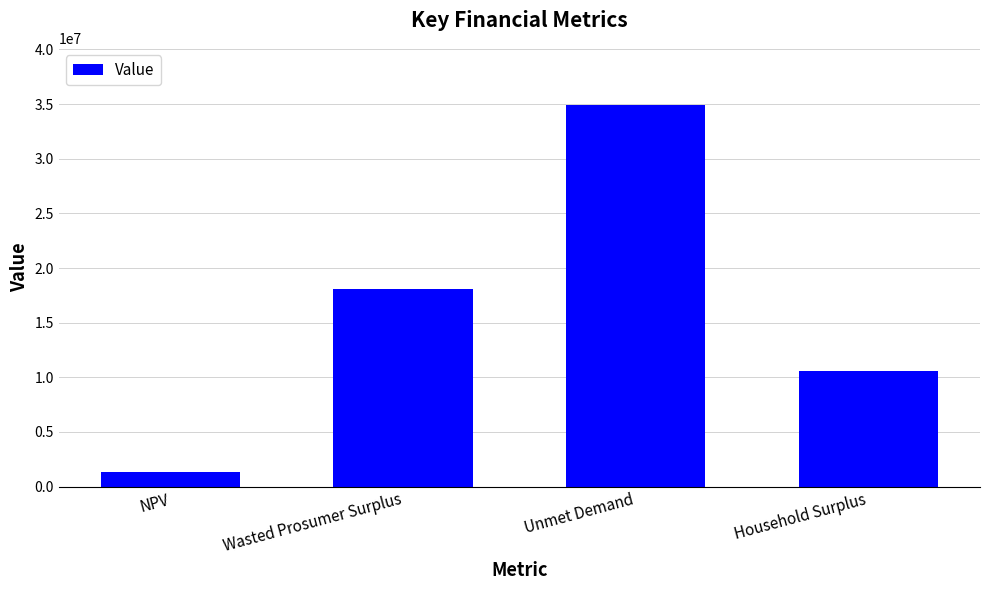

What is the label of the 1st bar from the left?

NPV